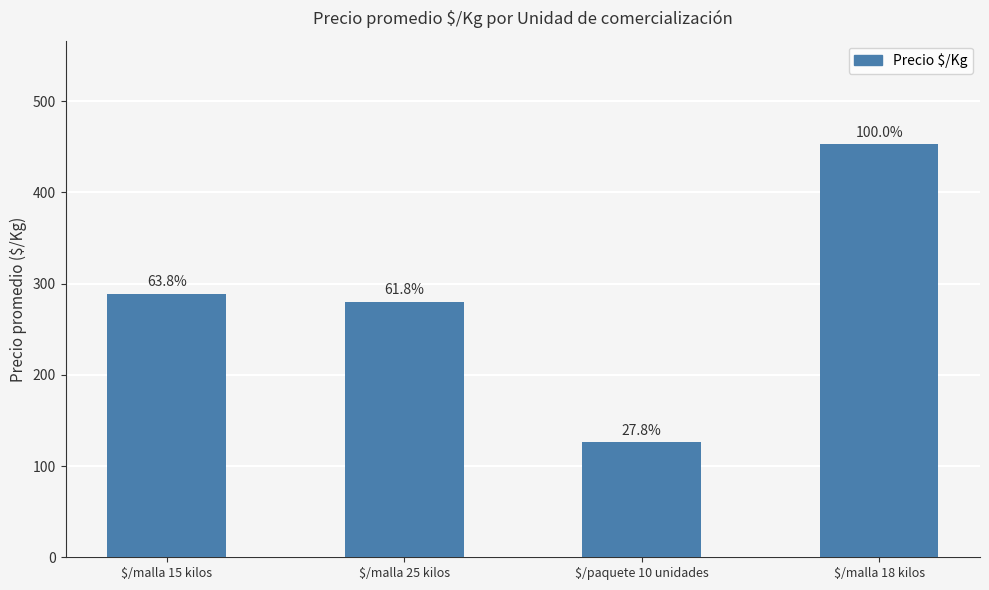

Are the bars horizontal?

No